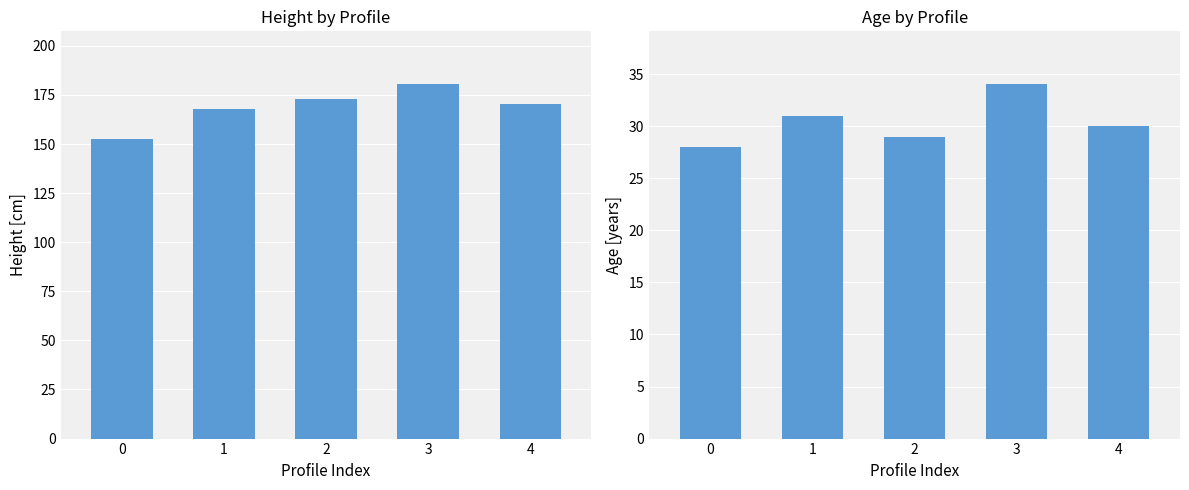

Rank the series by their maximum value, from highest to lowest.

Height, Age